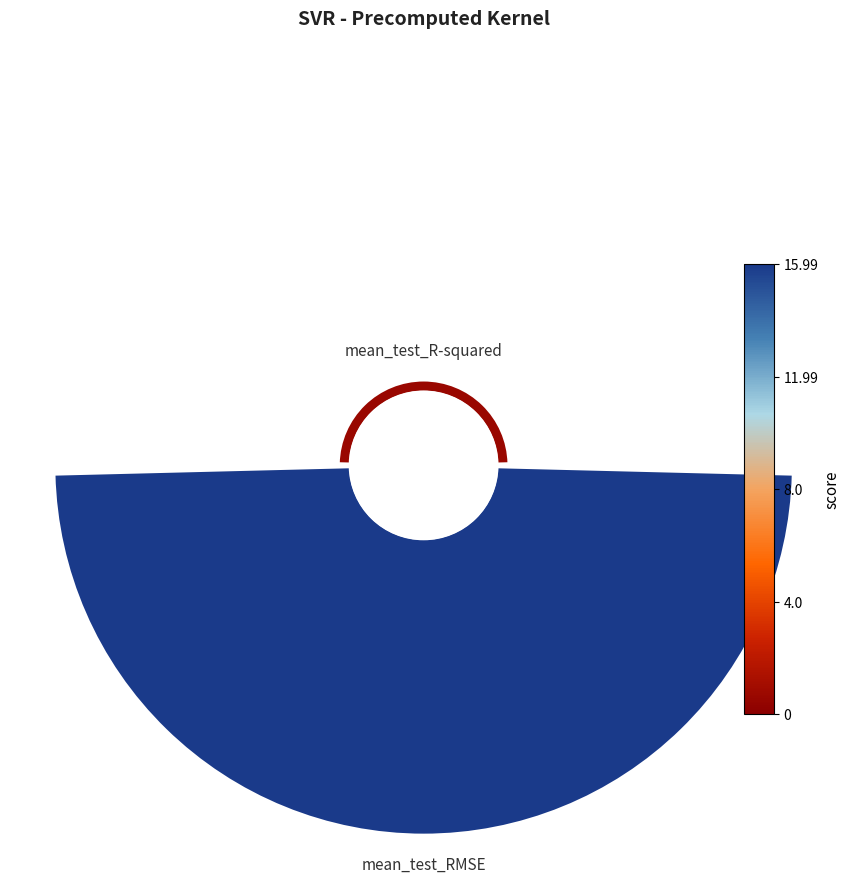

Is there a majority slice in this chart?

Yes